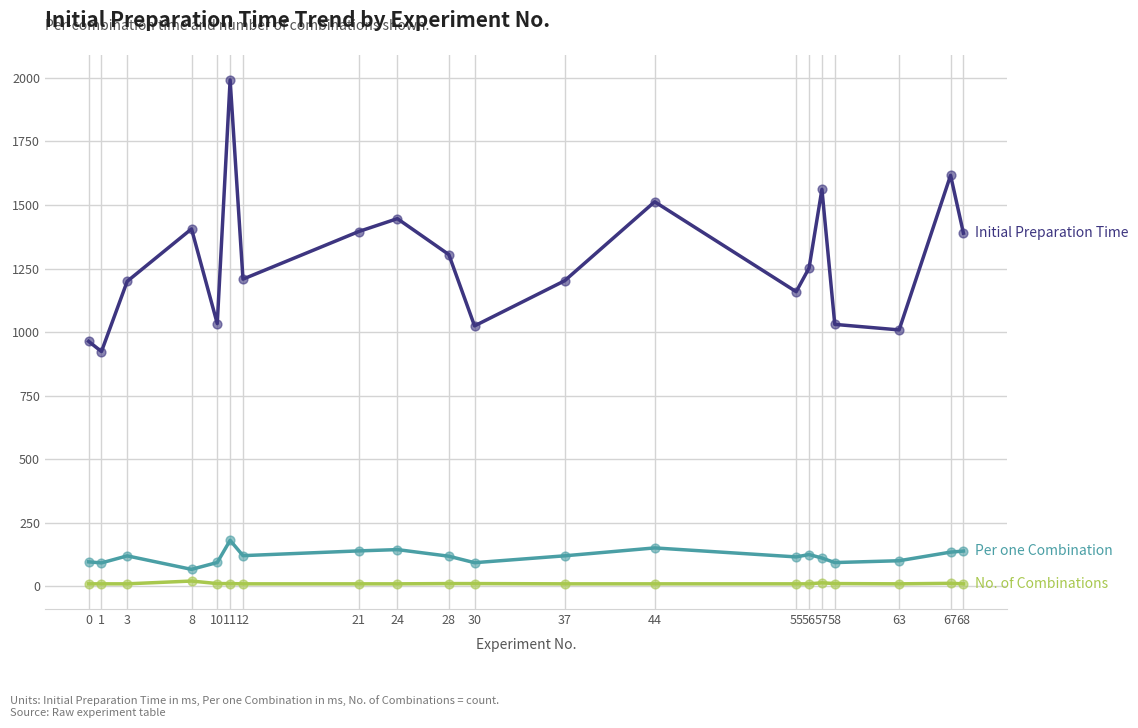

At which category is the sum across all series the highest?

11